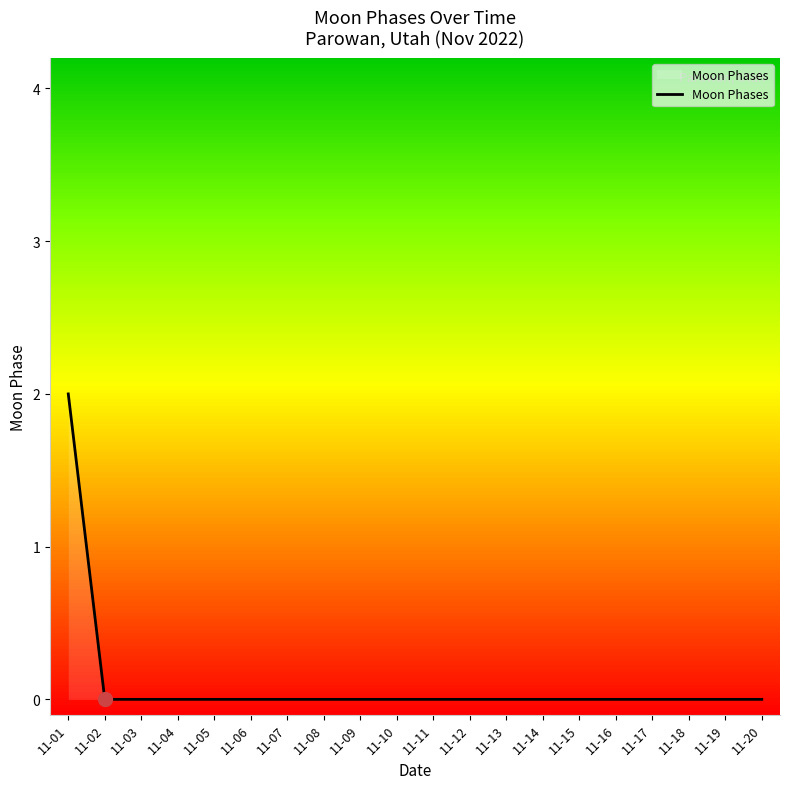

How many values exceed 0?

1